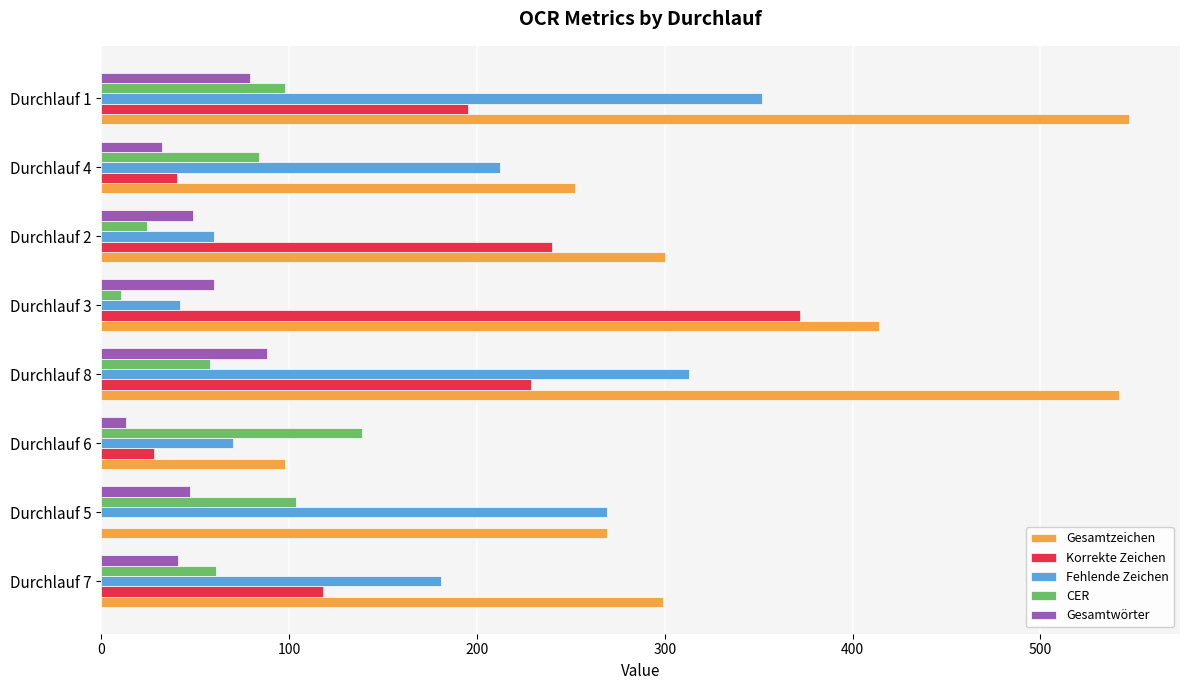

Which series has the largest total across all categories?

Gesamtzeichen